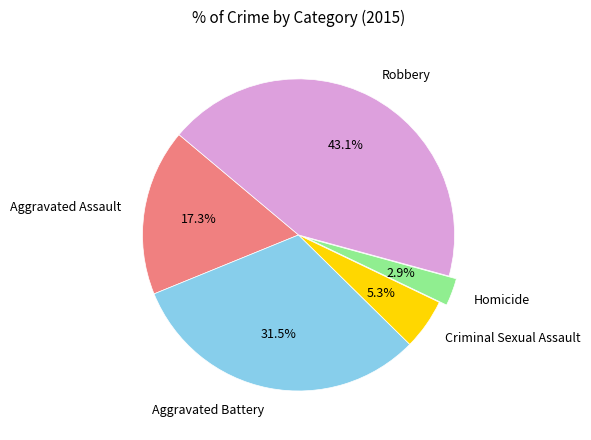

Count the number of slices in the pie.

5